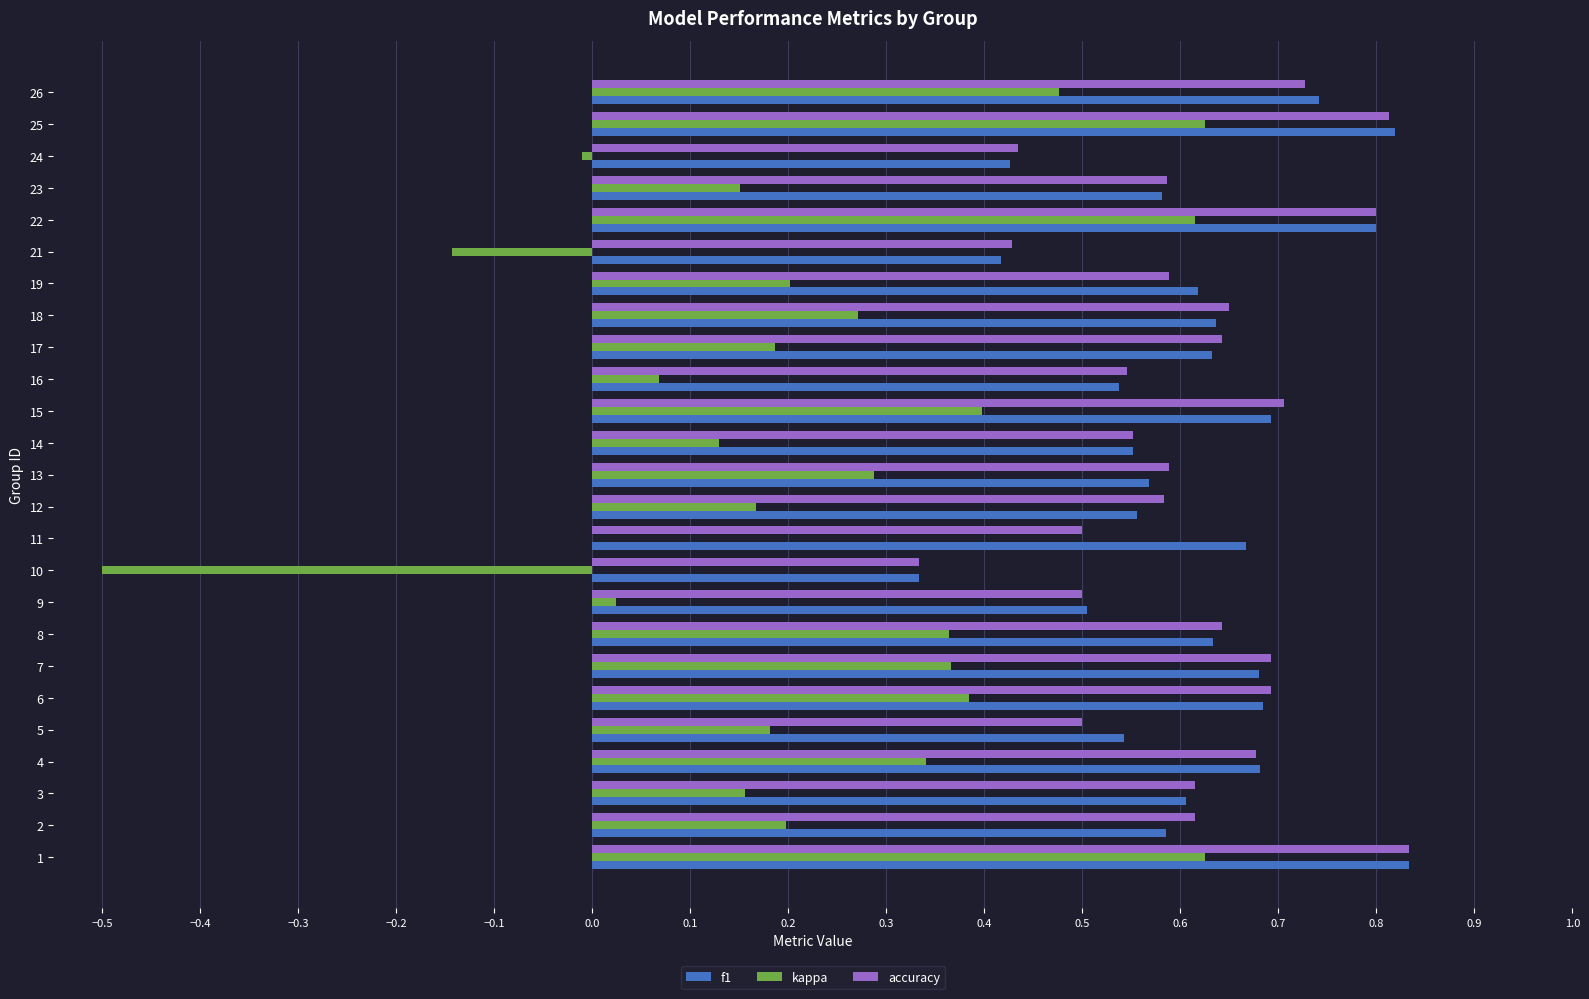

The value of accuracy at 15 is 0.5. True or false?

False